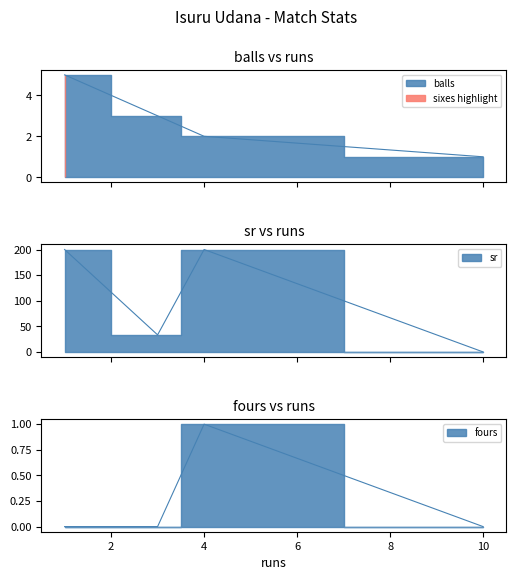

How many data points does each series have?

4